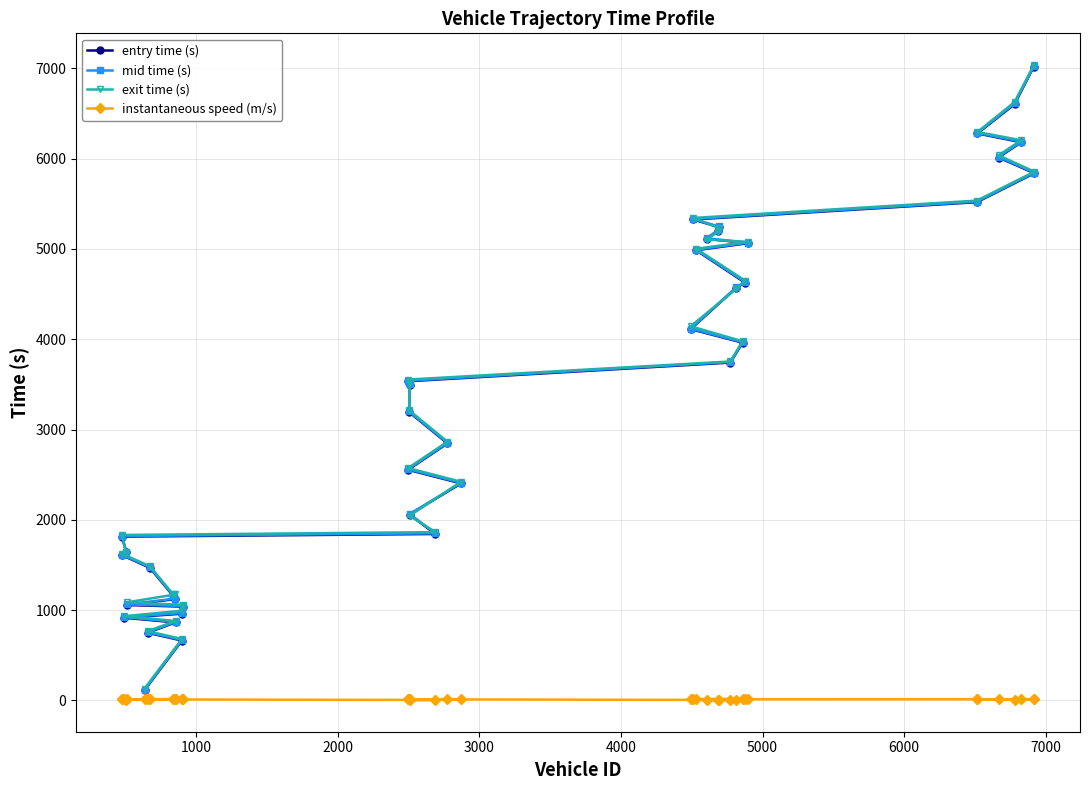

True or false: instantaneous speed (m/s) has more than 0 interior local peaks.

True